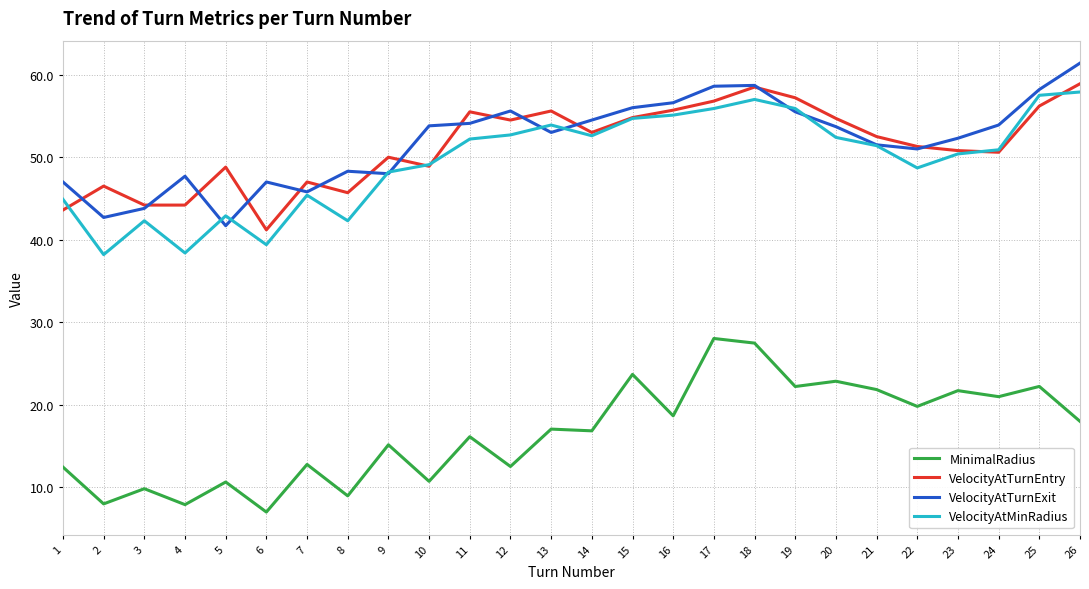

Which series has the largest range (max minus min)?

MinimalRadius